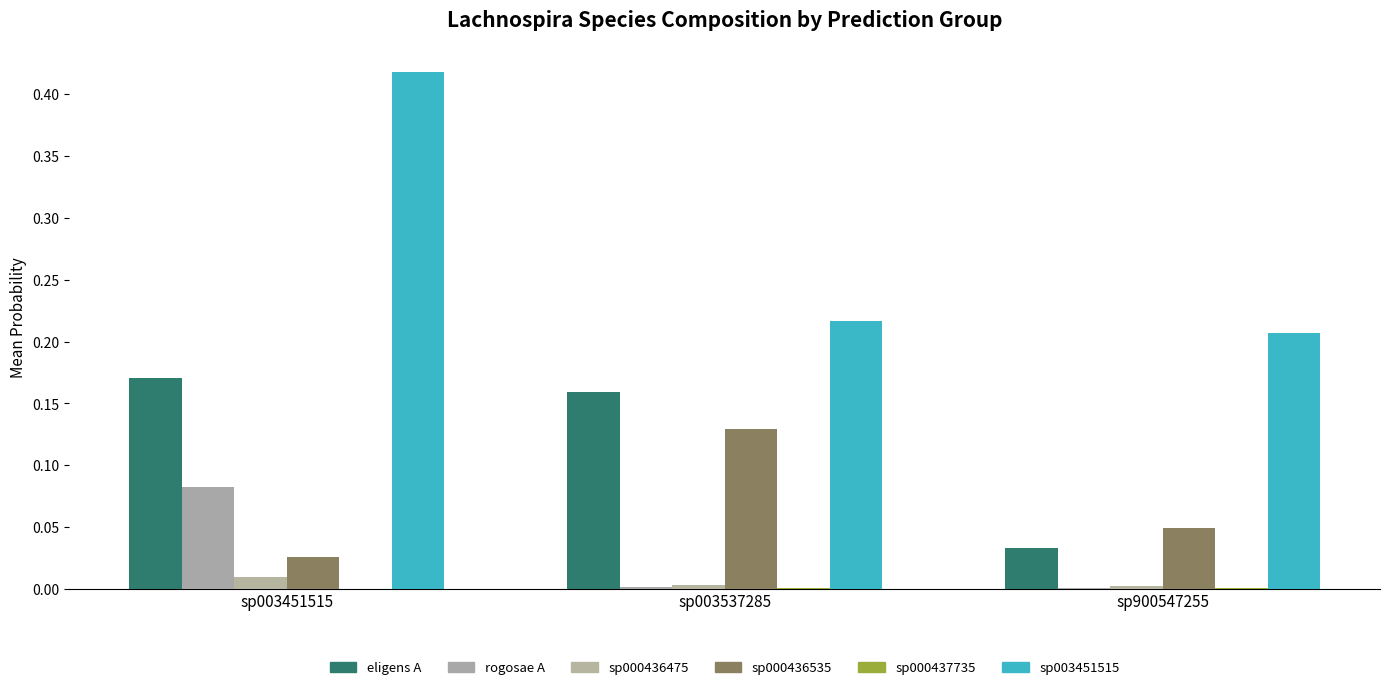

How many data points does each series have?

3